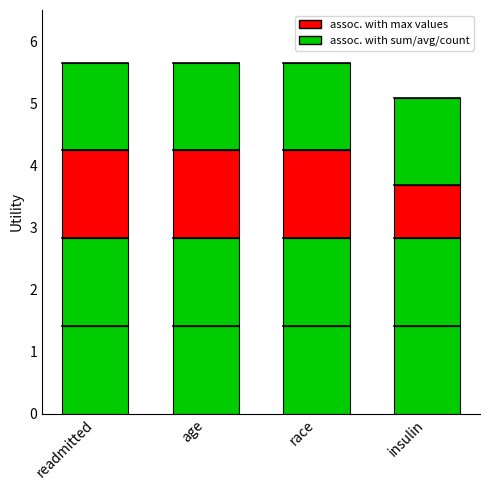

What is the label of the 4th bar from the left?

insulin